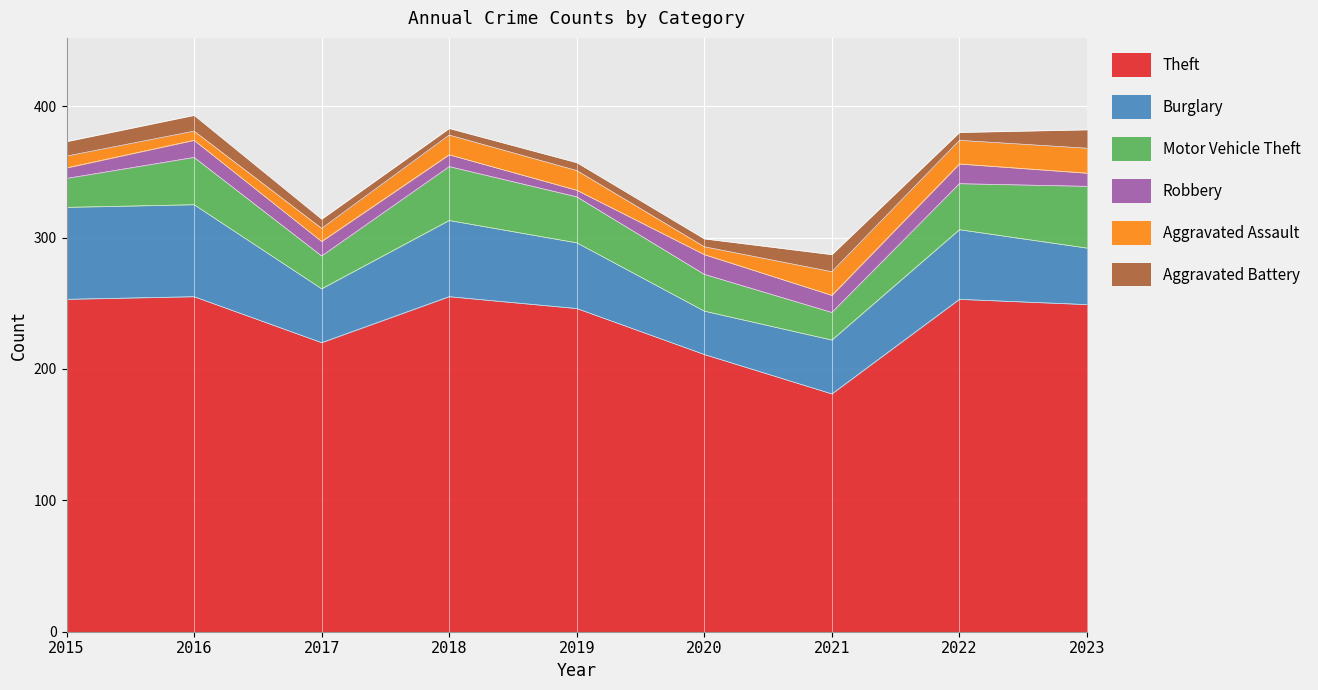

How many data points in Theft are above 249?

4